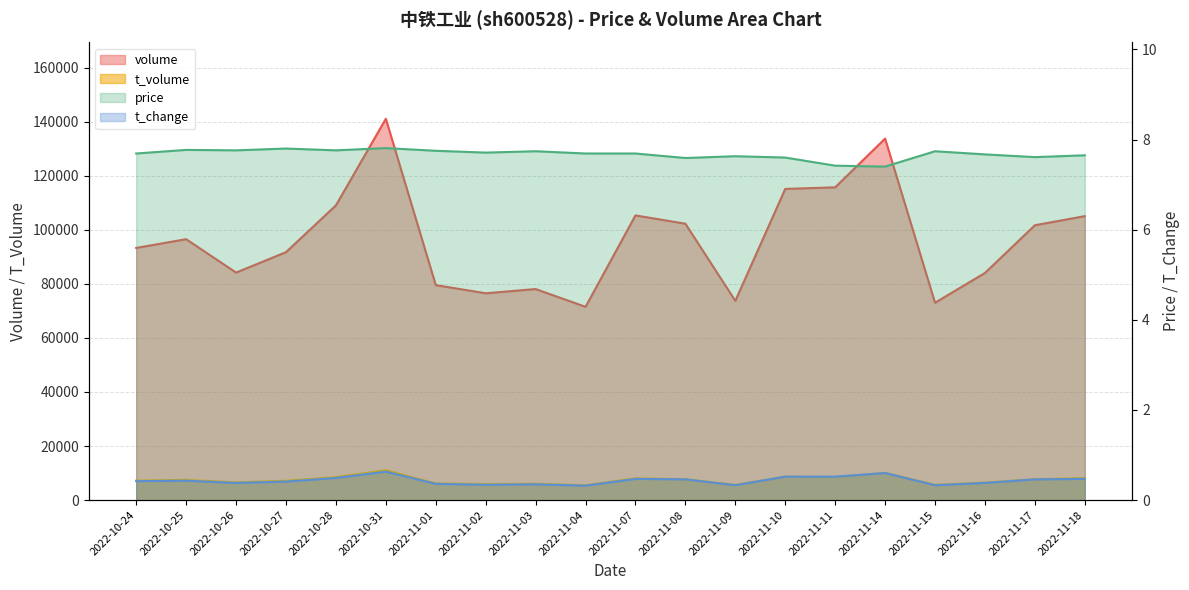

Count the number of data series in this chart.

4